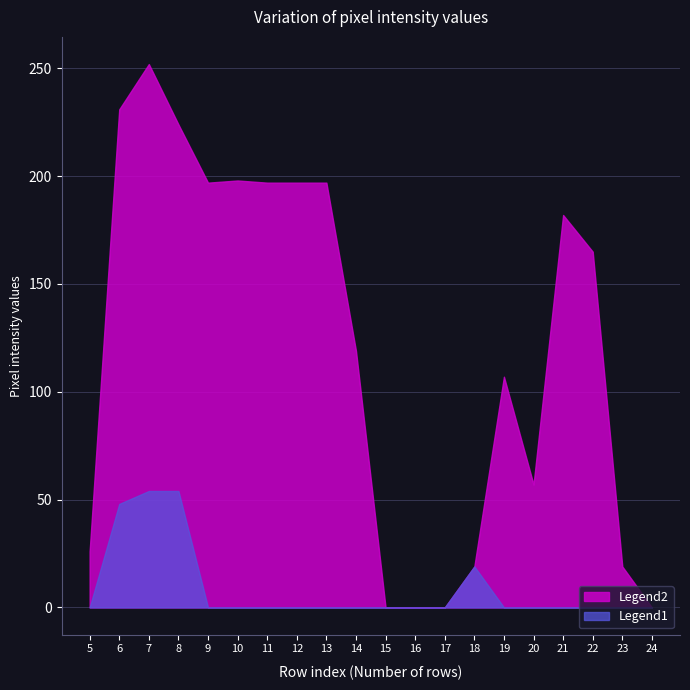

At 0, list the series in order from largest to smallest.

Legend1, Legend2